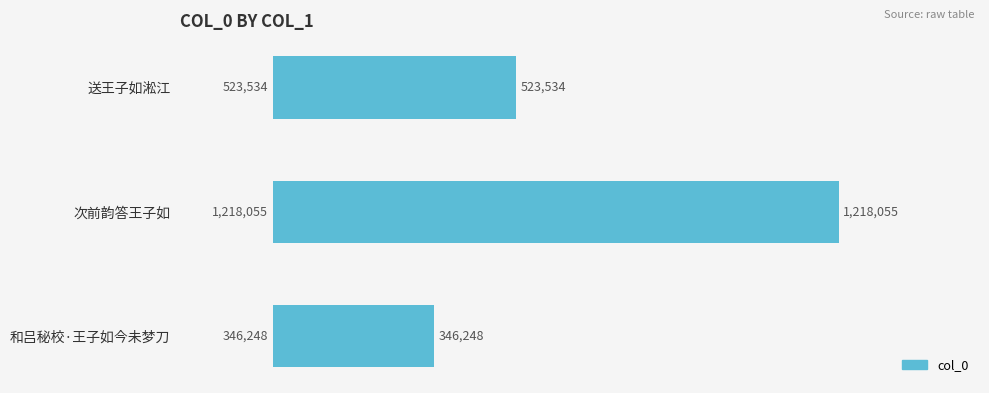

What is the maximum value shown in the chart?

1218055